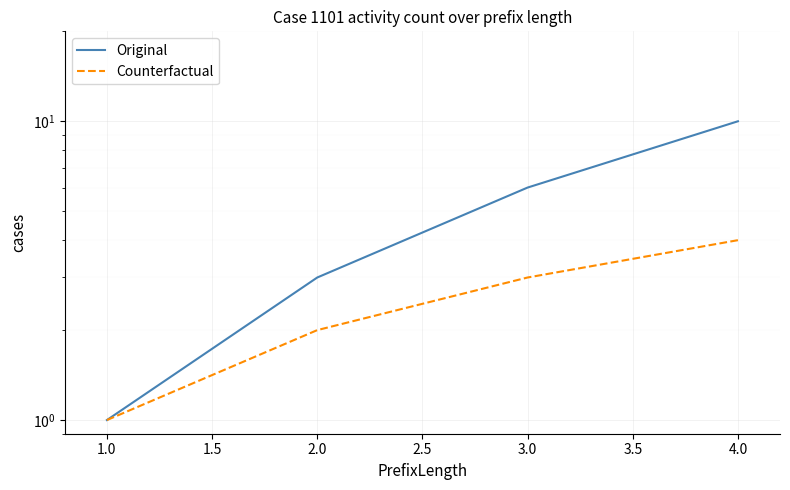

True or false: Counterfactual has more than 1 interior local peaks.

False